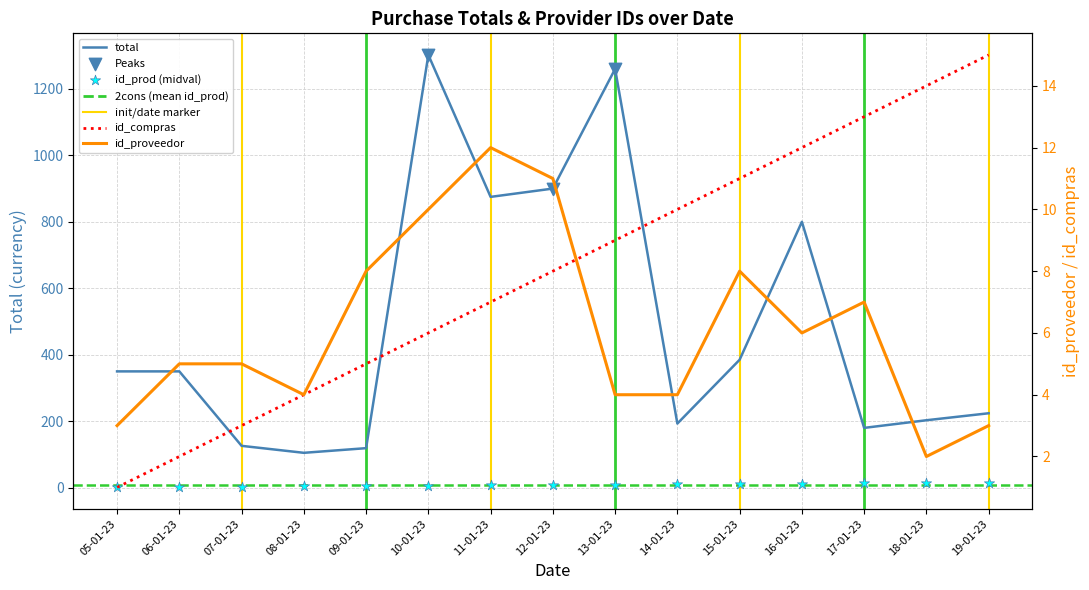

Which series reaches the maximum Y coordinate?

total